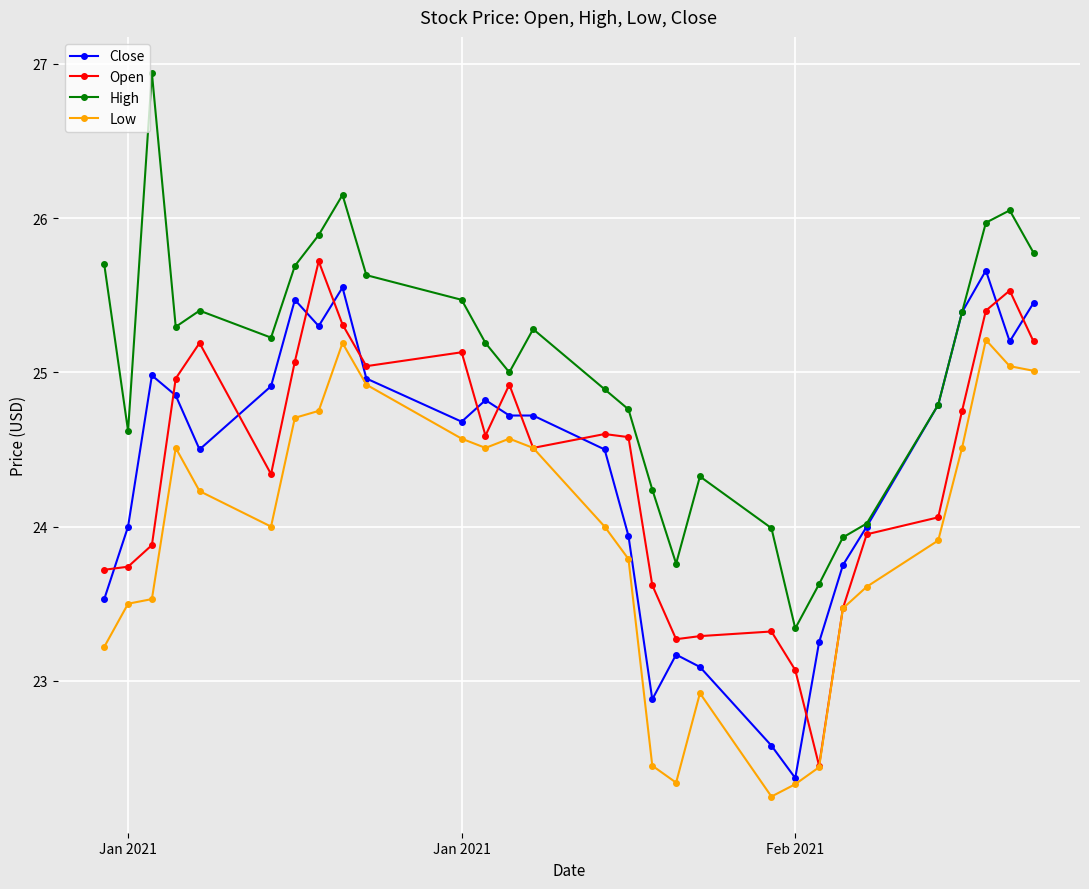

True or false: Low has more than 0 interior local peaks.

True